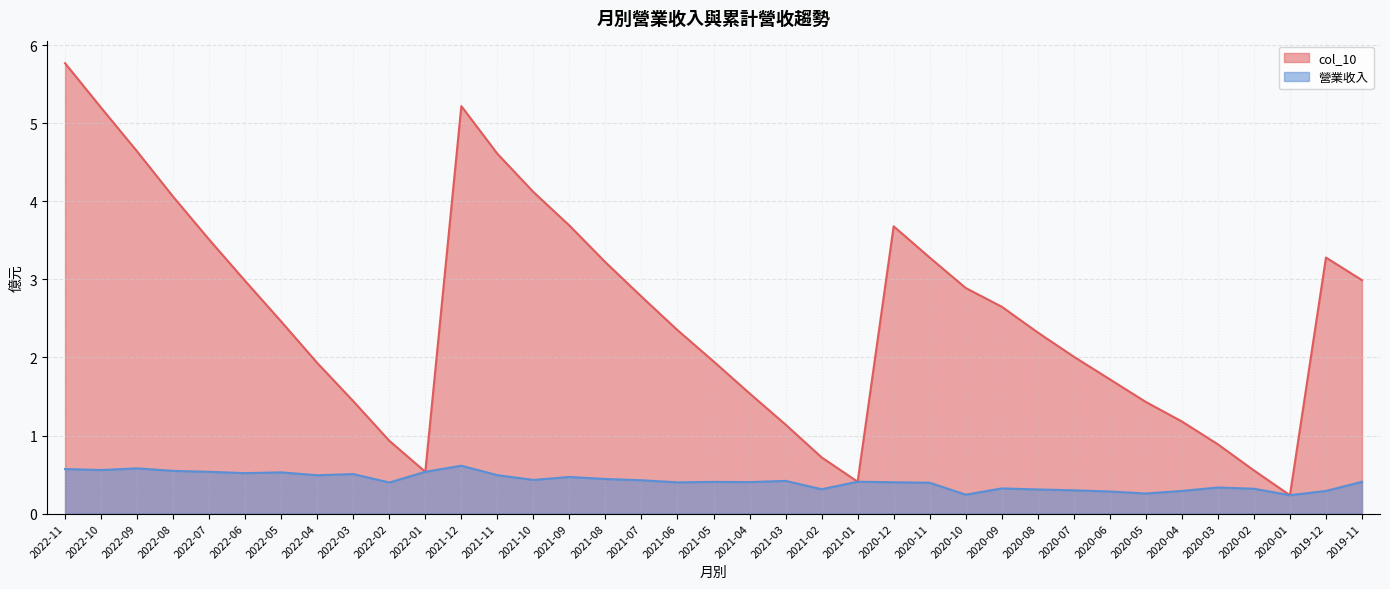

Reading right to left, list all the values displayed in this chart.

col_10: 2019-11=3.0	2019-12=3.3	2020-01=0.2	2020-02=0.6	2020-03=0.9	2020-04=1.2	2020-05=1.4	2020-06=1.7	2020-07=2.0	2020-08=2.3	2020-09=2.6	2020-10=2.9	2020-11=3.3	2020-12=3.7	2021-01=0.4	2021-02=0.7	2021-03=1.1	2021-04=1.5	2021-05=1.9	2021-06=2.4	2021-07=2.8	2021-08=3.2	2021-09=3.7	2021-10=4.1	2021-11=4.6	2021-12=5.2	2022-01=0.5	2022-02=0.9	2022-03=1.4	2022-04=1.9	2022-05=2.5	2022-06=3.0	2022-07=3.5	2022-08=4.1	2022-09=4.6	2022-10=5.2	2022-11=5.8
營業收入: 2019-11=0.4	2019-12=0.3	2020-01=0.2	2020-02=0.3	2020-03=0.3	2020-04=0.3	2020-05=0.3	2020-06=0.3	2020-07=0.3	2020-08=0.3	2020-09=0.3	2020-10=0.2	2020-11=0.4	2020-12=0.4	2021-01=0.4	2021-02=0.3	2021-03=0.4	2021-04=0.4	2021-05=0.4	2021-06=0.4	2021-07=0.4	2021-08=0.4	2021-09=0.5	2021-10=0.4	2021-11=0.5	2021-12=0.6	2022-01=0.5	2022-02=0.4	2022-03=0.5	2022-04=0.5	2022-05=0.5	2022-06=0.5	2022-07=0.5	2022-08=0.5	2022-09=0.6	2022-10=0.6	2022-11=0.6